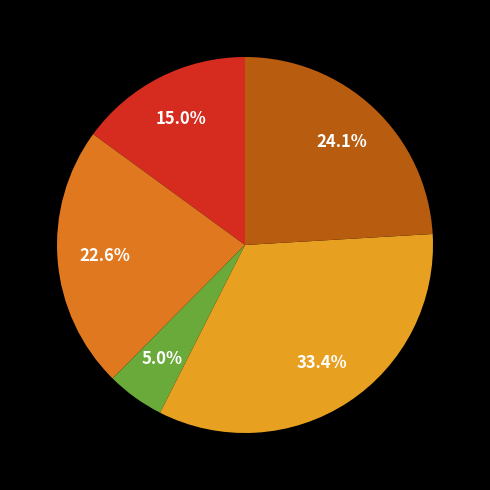

Does any single category account for the majority?

No